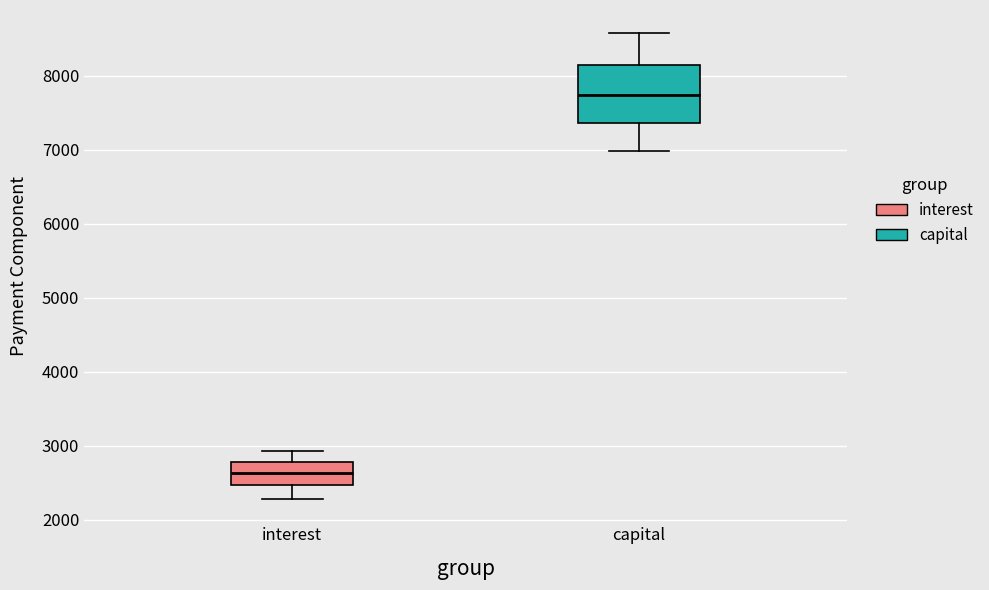

Reading left to right, read every box against the y-axis: the position of its median line, the range the box covers, and the ends of its whiskers. The values are not printed on the chart, so give them approximately, as read against the axis.

interest: median 2600, box 2500 to 2800, whiskers 2300 to 2900
capital: median 7700, box 7400 to 8100, whiskers 7000 to 8600